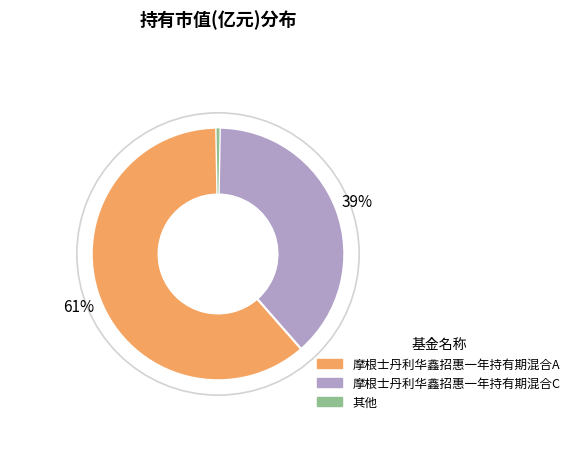

Is there any slice that represents more than half of the pie?

Yes